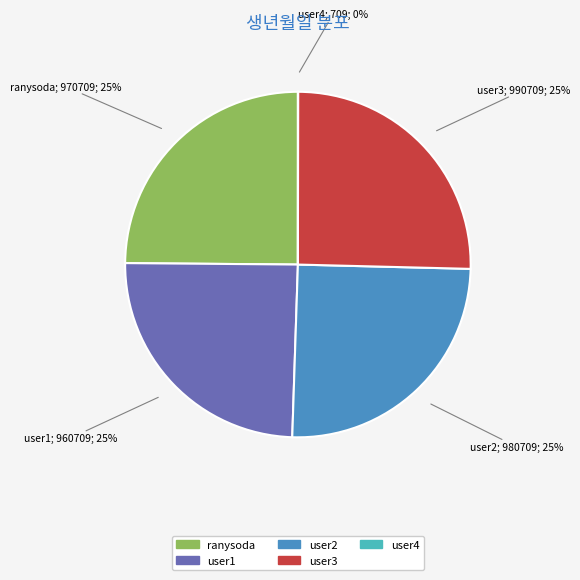

Is it true that user3 is 14% of the pie?

False